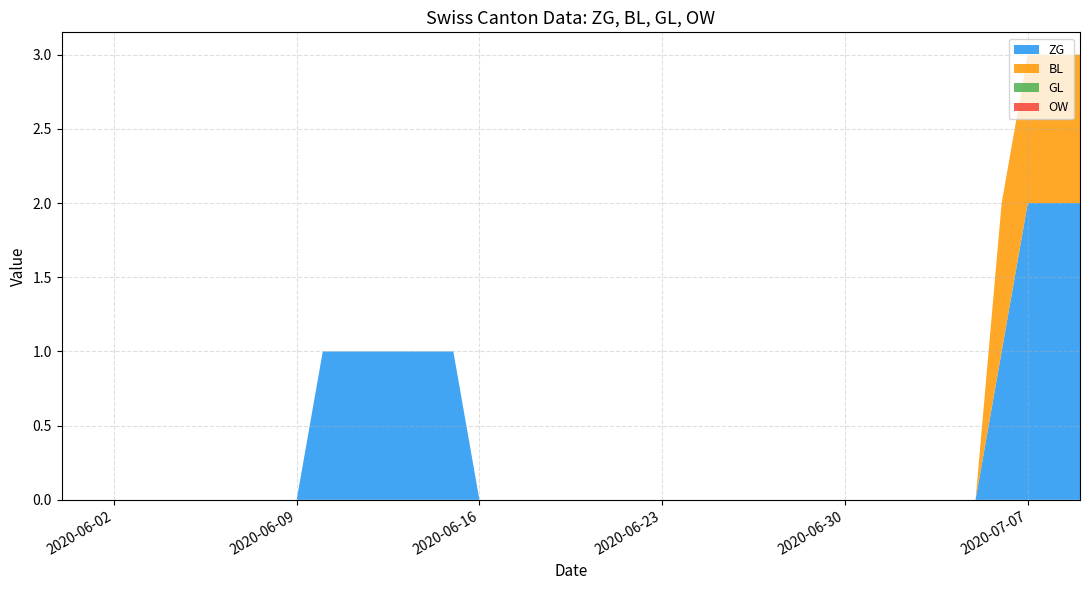

Reading right to left, transcribe all the data shown in this chart.

ZG: 2020-07-09=2	2020-07-08=2	2020-07-07=2	2020-07-06=1	2020-07-05=0	2020-07-04=0	2020-07-03=0	2020-07-02=0	2020-07-01=0	2020-06-30=0	2020-06-29=0	2020-06-28=0	2020-06-27=0	2020-06-26=0	2020-06-25=0	2020-06-24=0	2020-06-23=0	2020-06-22=0	2020-06-21=0	2020-06-20=0	2020-06-19=0	2020-06-18=0	2020-06-17=0	2020-06-16=0	2020-06-15=1	2020-06-14=1	2020-06-13=1	2020-06-12=1	2020-06-11=1	2020-06-10=1	2020-06-09=0	2020-06-08=0	2020-06-07=0	2020-06-06=0	2020-06-05=0	2020-06-04=0	2020-06-03=0	2020-06-02=0	2020-06-01=0	2020-05-31=0
BL: 2020-07-09=1	2020-07-08=1	2020-07-07=1	2020-07-06=1	2020-07-05=0	2020-07-04=0	2020-07-03=0	2020-07-02=0	2020-07-01=0	2020-06-30=0	2020-06-29=0	2020-06-28=0	2020-06-27=0	2020-06-26=0	2020-06-25=0	2020-06-24=0	2020-06-23=0	2020-06-22=0	2020-06-21=0	2020-06-20=0	2020-06-19=0	2020-06-18=0	2020-06-17=0	2020-06-16=0	2020-06-15=0	2020-06-14=0	2020-06-13=0	2020-06-12=0	2020-06-11=0	2020-06-10=0	2020-06-09=0	2020-06-08=0	2020-06-07=0	2020-06-06=0	2020-06-05=0	2020-06-04=0	2020-06-03=0	2020-06-02=0	2020-06-01=0	2020-05-31=0
GL: 2020-07-09=0	2020-07-08=0	2020-07-07=0	2020-07-06=0	2020-07-05=0	2020-07-04=0	2020-07-03=0	2020-07-02=0	2020-07-01=0	2020-06-30=0	2020-06-29=0	2020-06-28=0	2020-06-27=0	2020-06-26=0	2020-06-25=0	2020-06-24=0	2020-06-23=0	2020-06-22=0	2020-06-21=0	2020-06-20=0	2020-06-19=0	2020-06-18=0	2020-06-17=0	2020-06-16=0	2020-06-15=0	2020-06-14=0	2020-06-13=0	2020-06-12=0	2020-06-11=0	2020-06-10=0	2020-06-09=0	2020-06-08=0	2020-06-07=0	2020-06-06=0	2020-06-05=0	2020-06-04=0	2020-06-03=0	2020-06-02=0	2020-06-01=0	2020-05-31=0
OW: 2020-07-09=0	2020-07-08=0	2020-07-07=0	2020-07-06=0	2020-07-05=0	2020-07-04=0	2020-07-03=0	2020-07-02=0	2020-07-01=0	2020-06-30=0	2020-06-29=0	2020-06-28=0	2020-06-27=0	2020-06-26=0	2020-06-25=0	2020-06-24=0	2020-06-23=0	2020-06-22=0	2020-06-21=0	2020-06-20=0	2020-06-19=0	2020-06-18=0	2020-06-17=0	2020-06-16=0	2020-06-15=0	2020-06-14=0	2020-06-13=0	2020-06-12=0	2020-06-11=0	2020-06-10=0	2020-06-09=0	2020-06-08=0	2020-06-07=0	2020-06-06=0	2020-06-05=0	2020-06-04=0	2020-06-03=0	2020-06-02=0	2020-06-01=0	2020-05-31=0